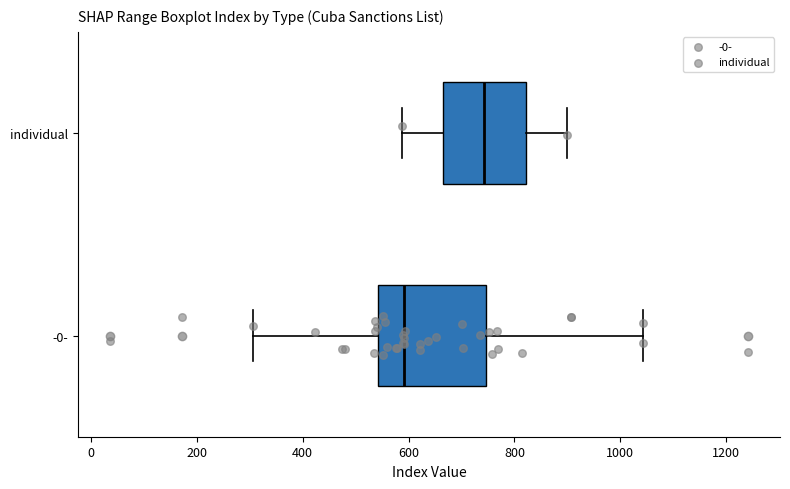

Reading bottom to top, read every box against the x-axis: the position of its median line, the range the box covers, and the ends of its whiskers. The values are not printed on the chart, so give them approximately, as read against the axis.

-0-: median 600, box 540 to 740, whiskers 300 to 1040
individual: median 740, box 660 to 820, whiskers 580 to 900